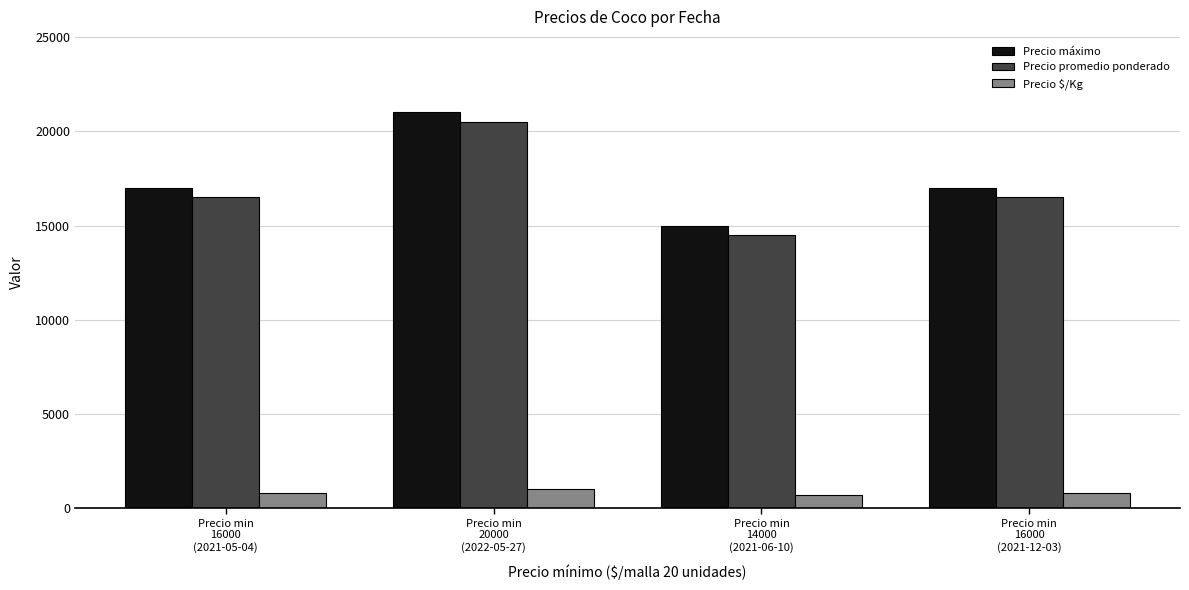

What is the maximum value shown in the chart?

21000